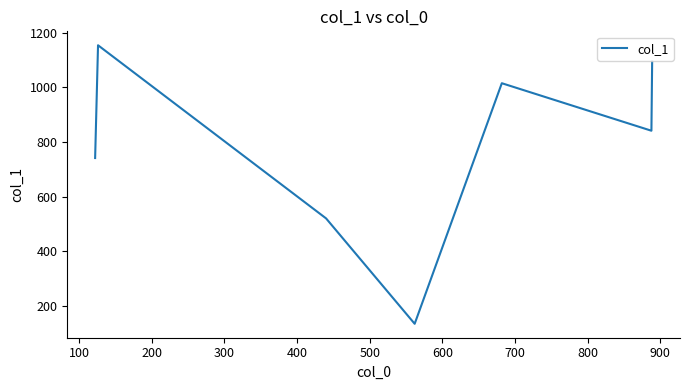

How many interior local peaks (higher than both neighbors) does the data have?

2